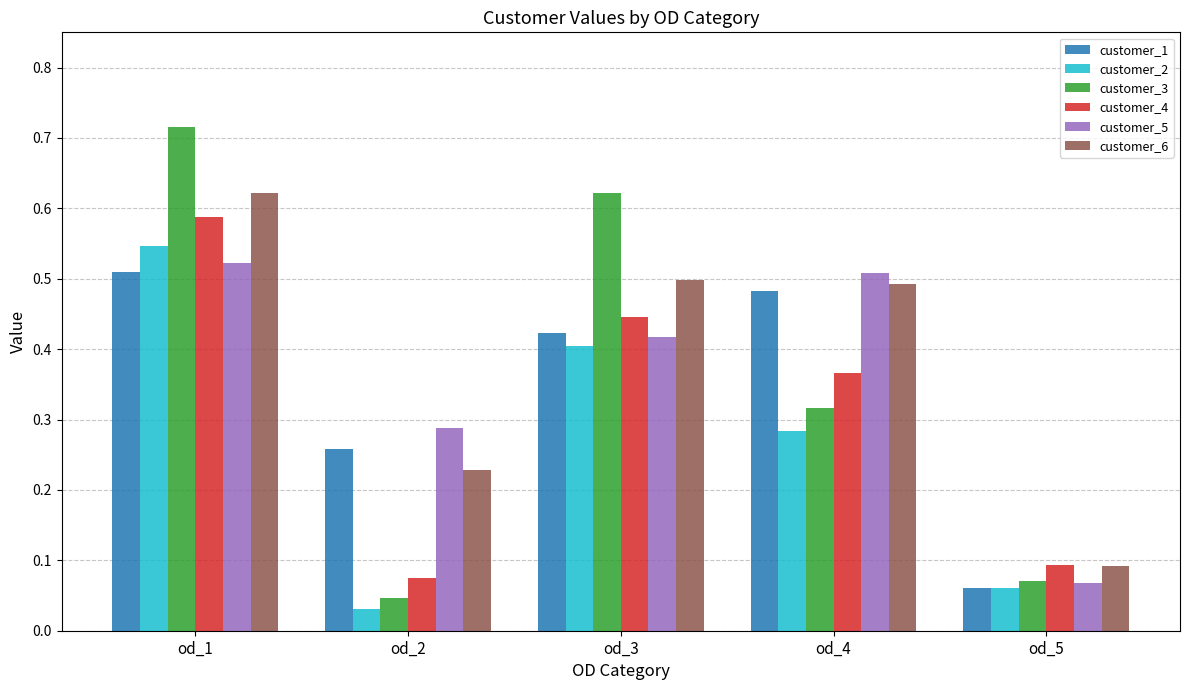

What is the sum of all customer_5 values?

1.8